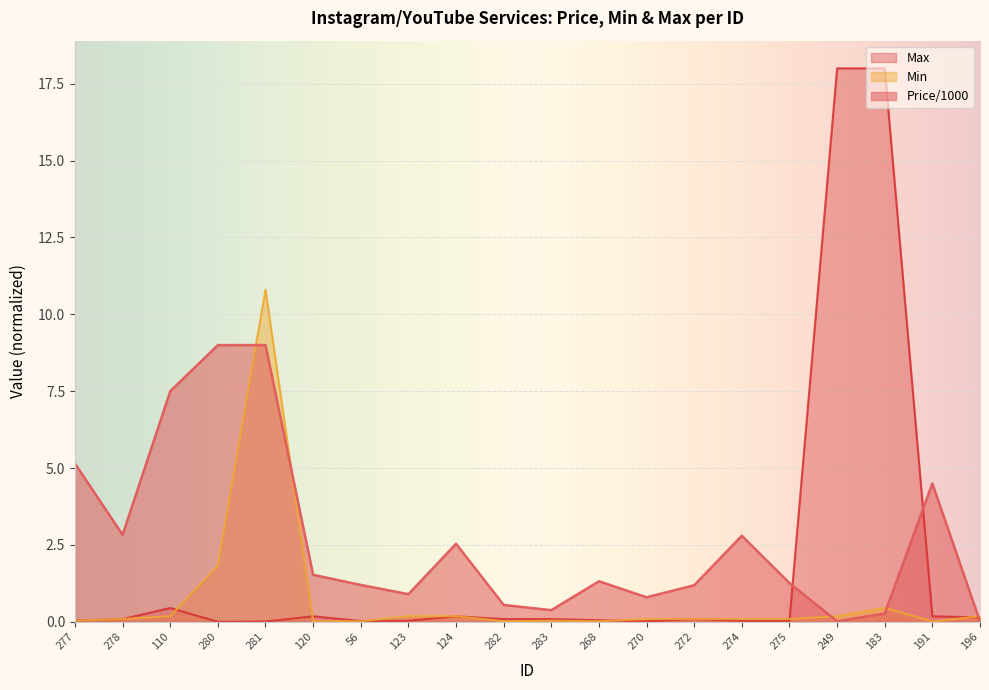

How many lines are shown in the chart?

3